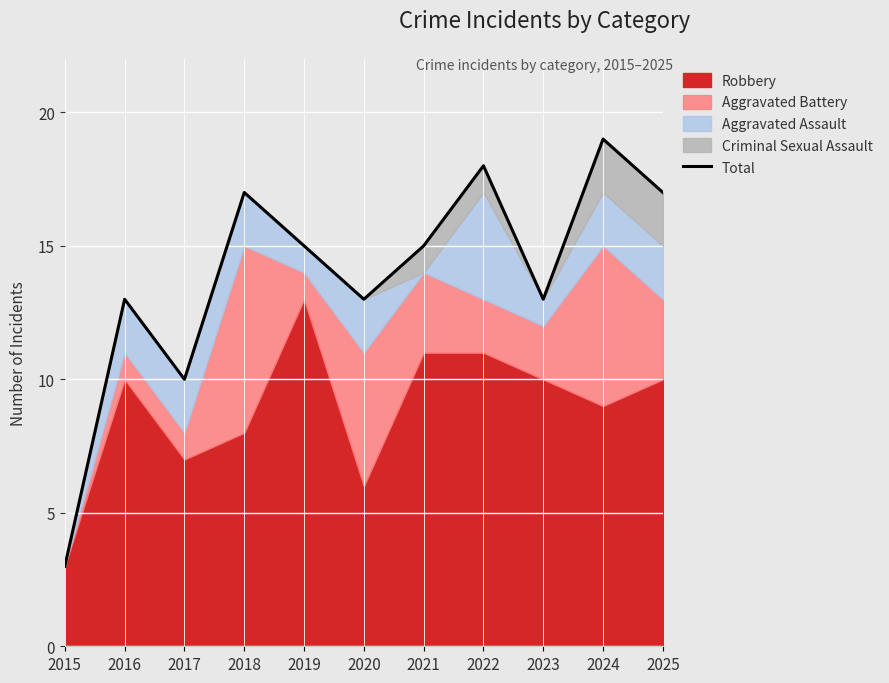

Which category has the lowest value across all series?

2015